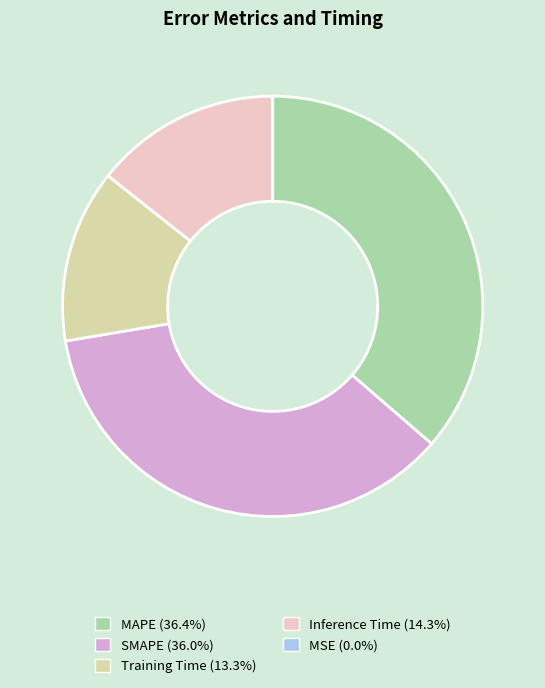

Is there a majority slice in this chart?

No